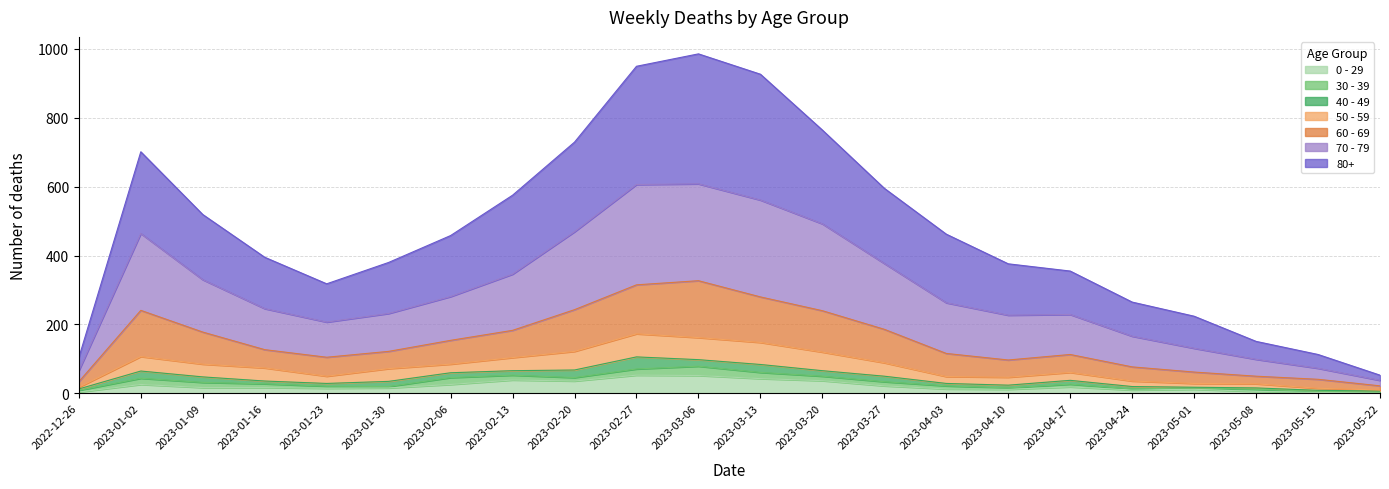

The 70 - 79 series shows 972 at 2023-03-06. True or false?

False